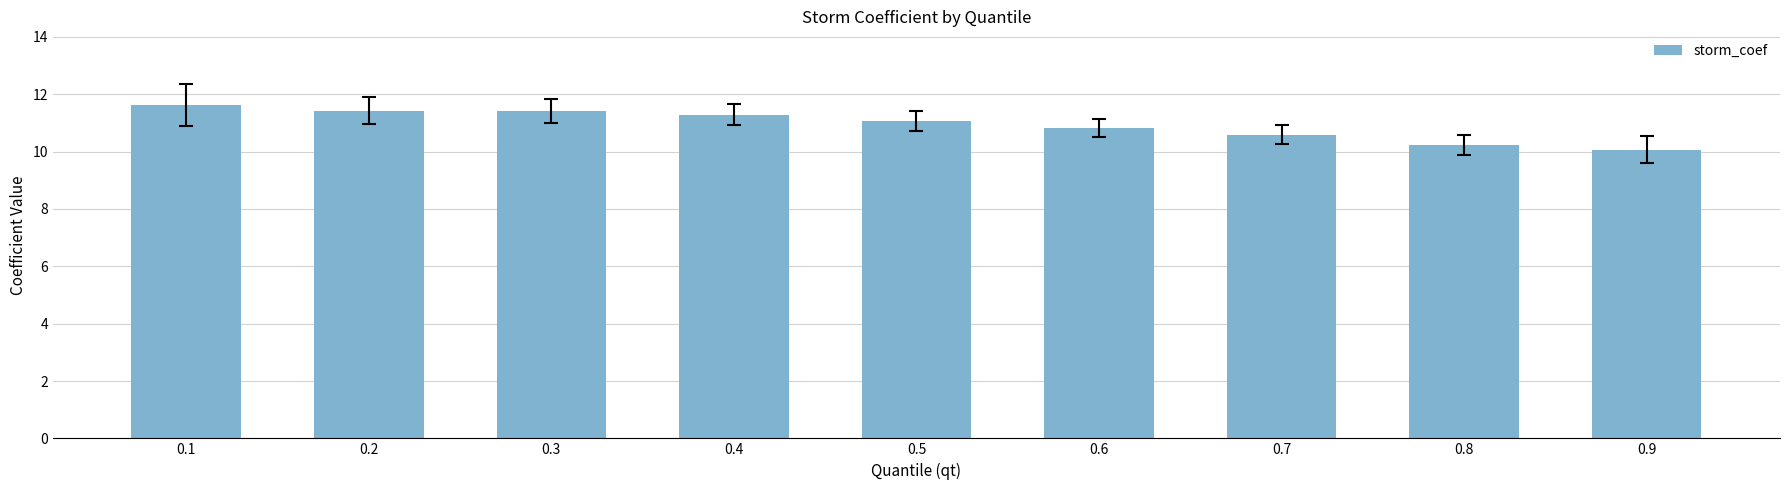

What is the maximum value shown in the chart?

11.6